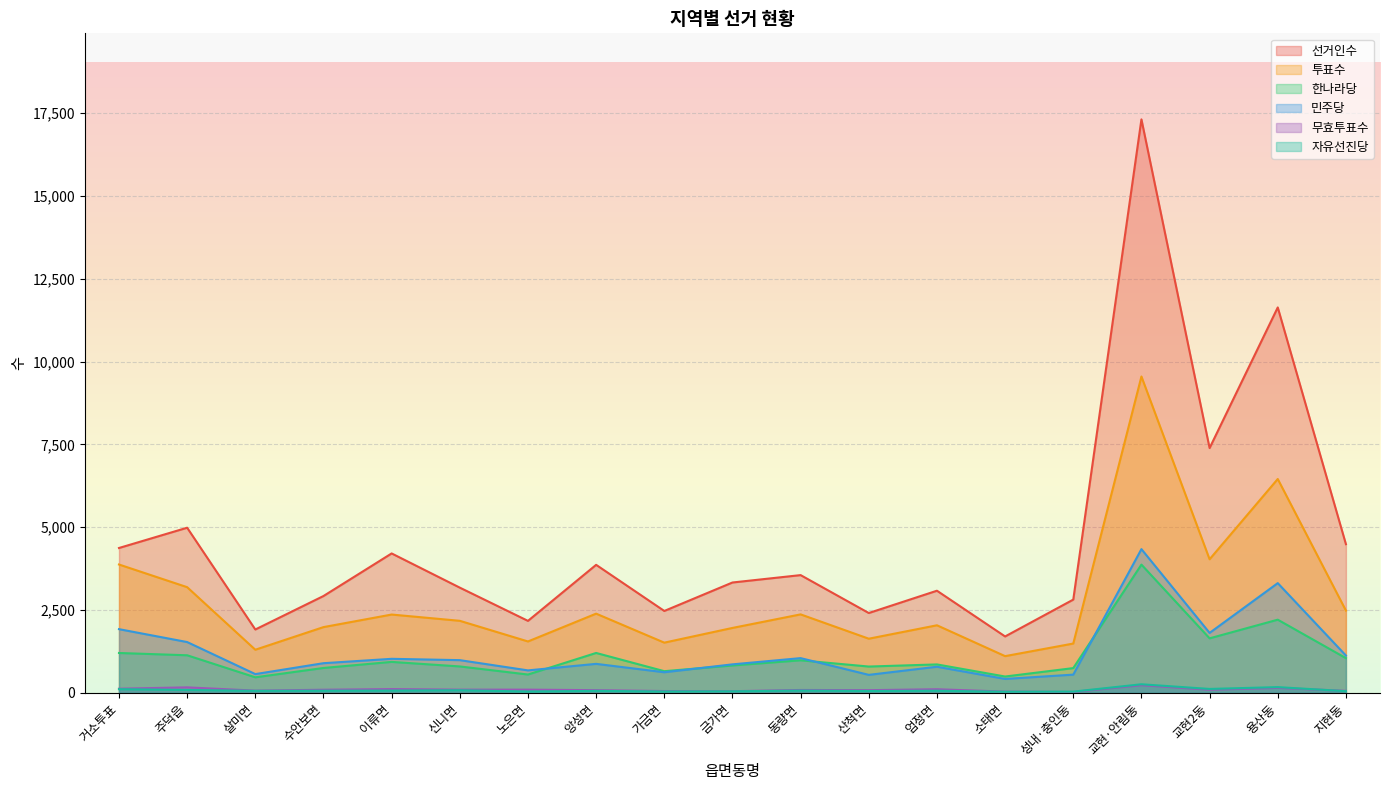

The value of 선거인수 at 교현2동 is 7389. True or false?

True